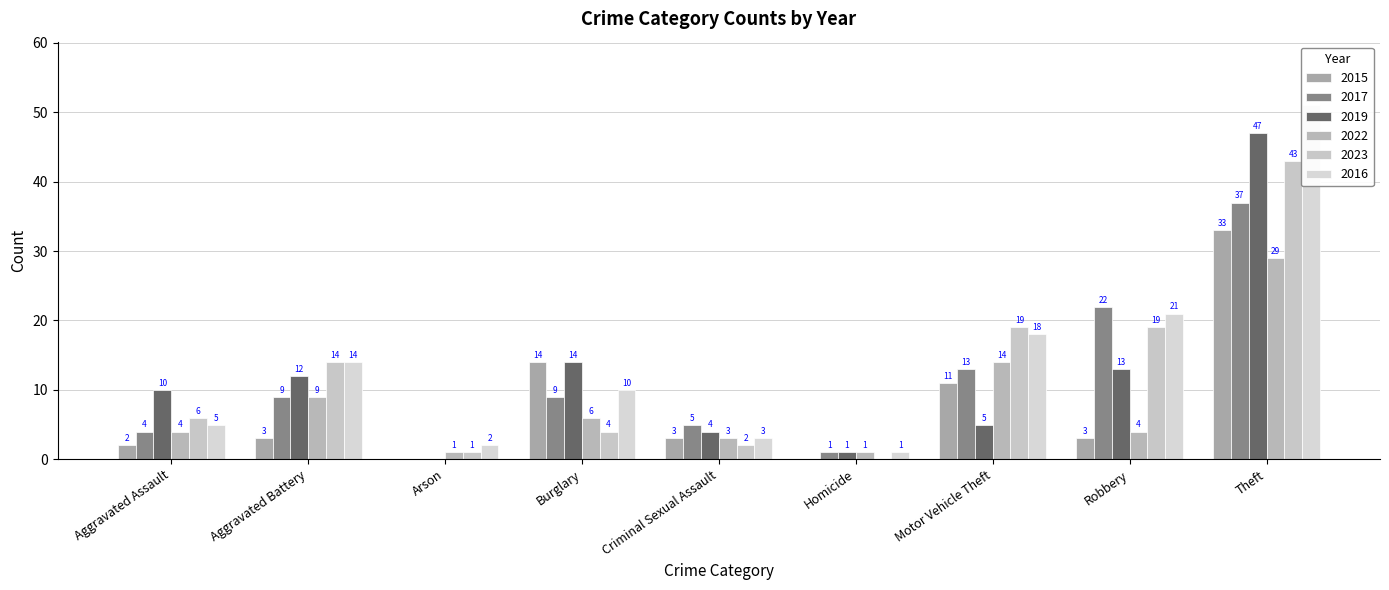

What is the total value across all series at Aggravated Assault?

31